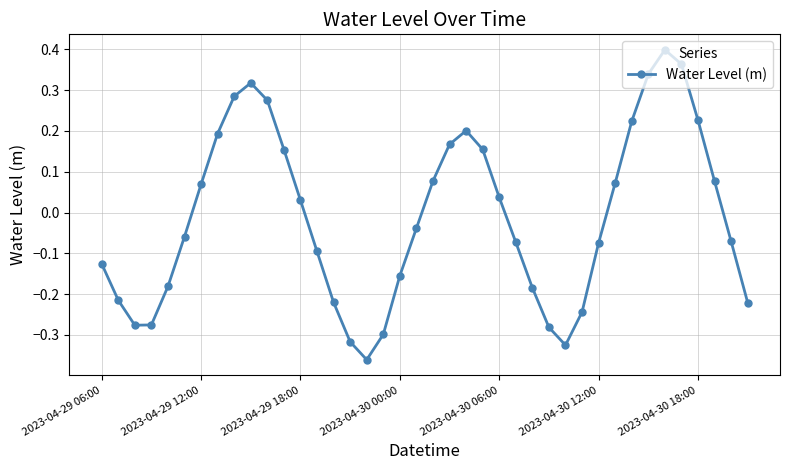

What is the difference between the maximum and minimum values?

0.8